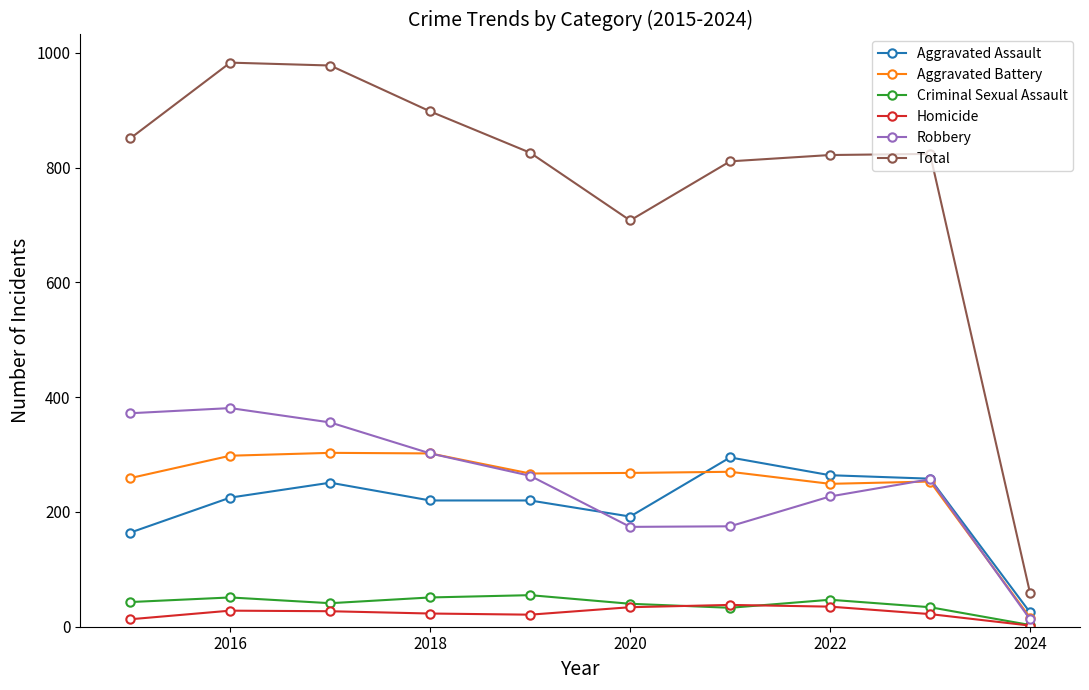

At how many categories does at least one series exceed 785?

8